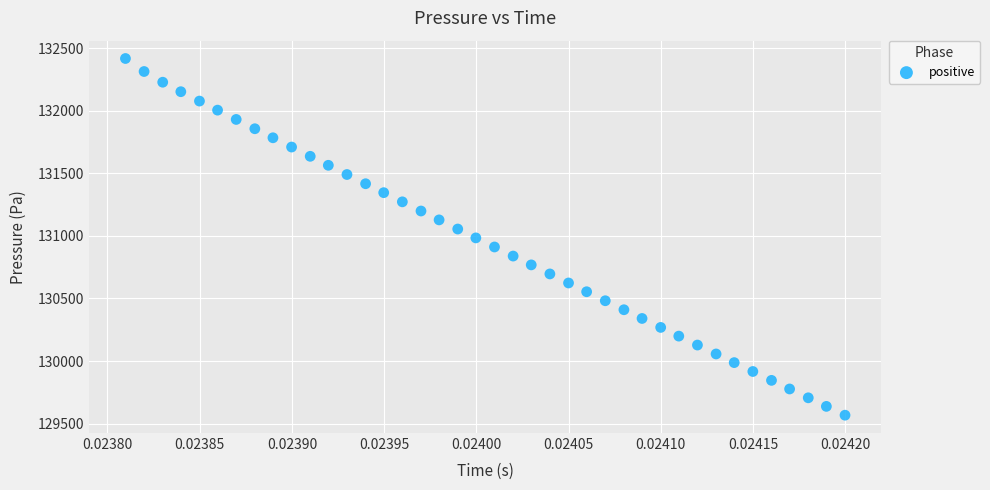

What is the range of Y values (max minus min)?

2851.1